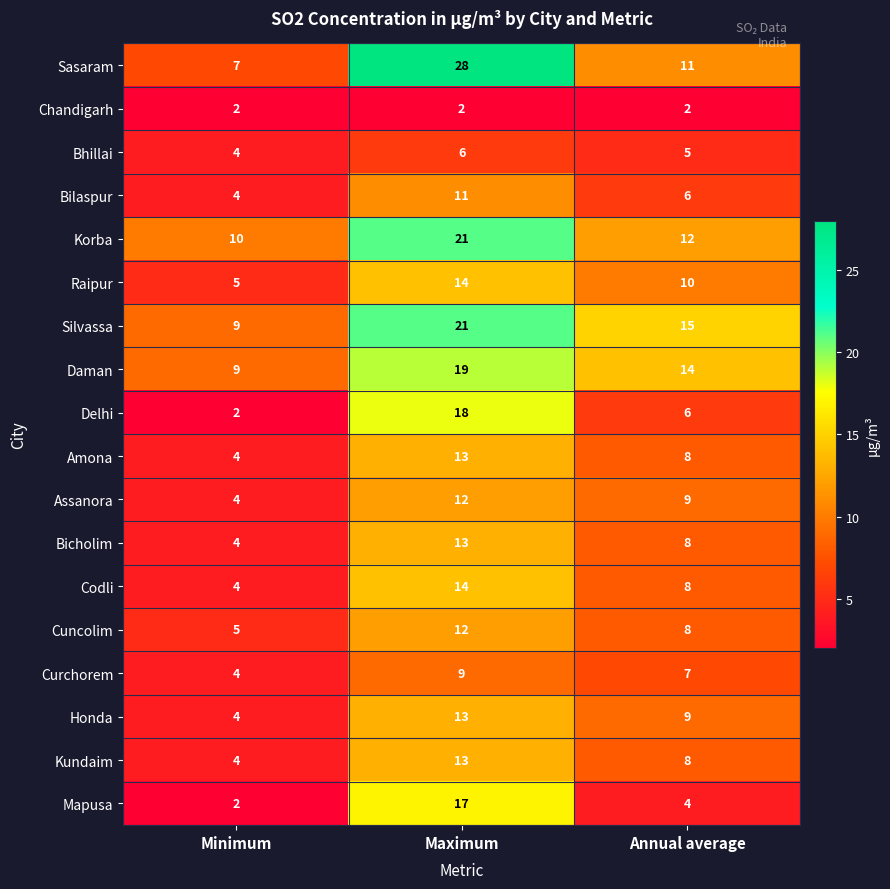

Where is Delhi nearest to the value 10?

Annual average